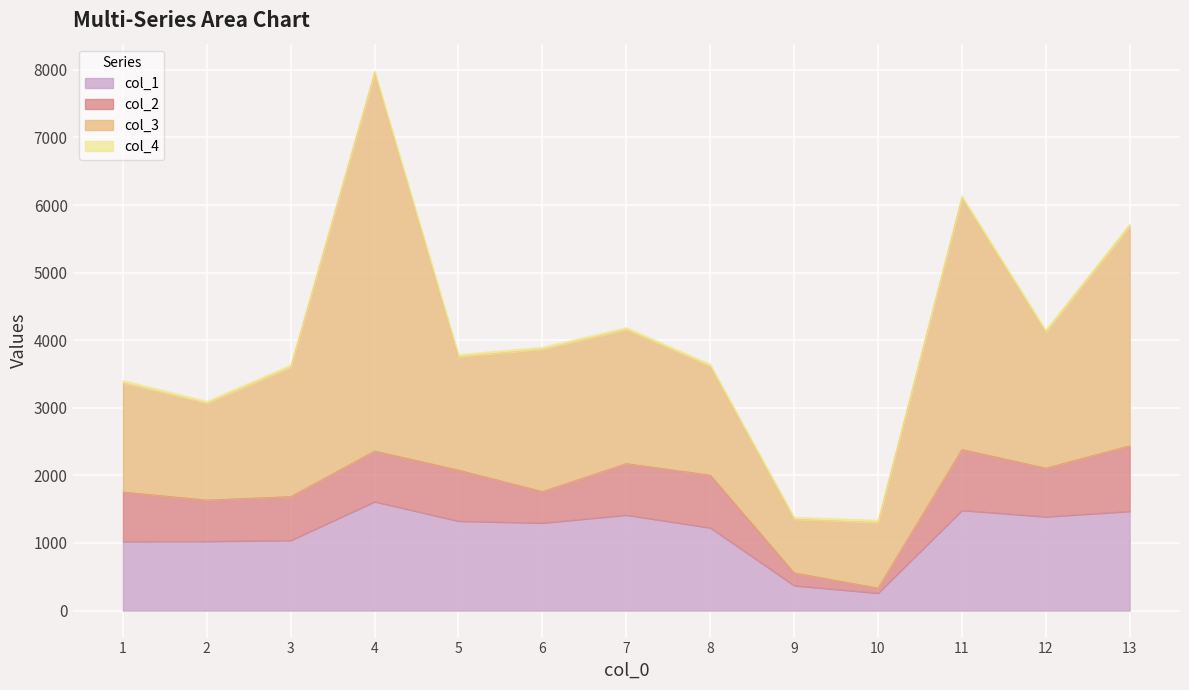

Is the value of col_2 at 8 greater than the value of col_4 at 3?

Yes